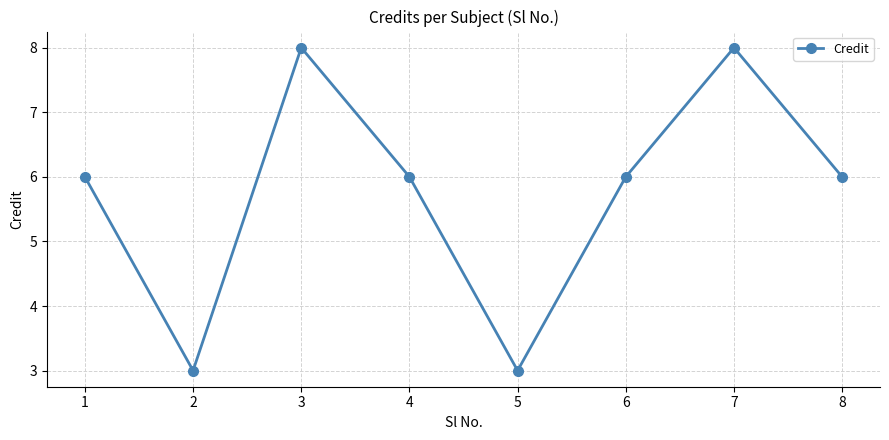

What is the ratio of the value at 6 to the value at 8?

1.0